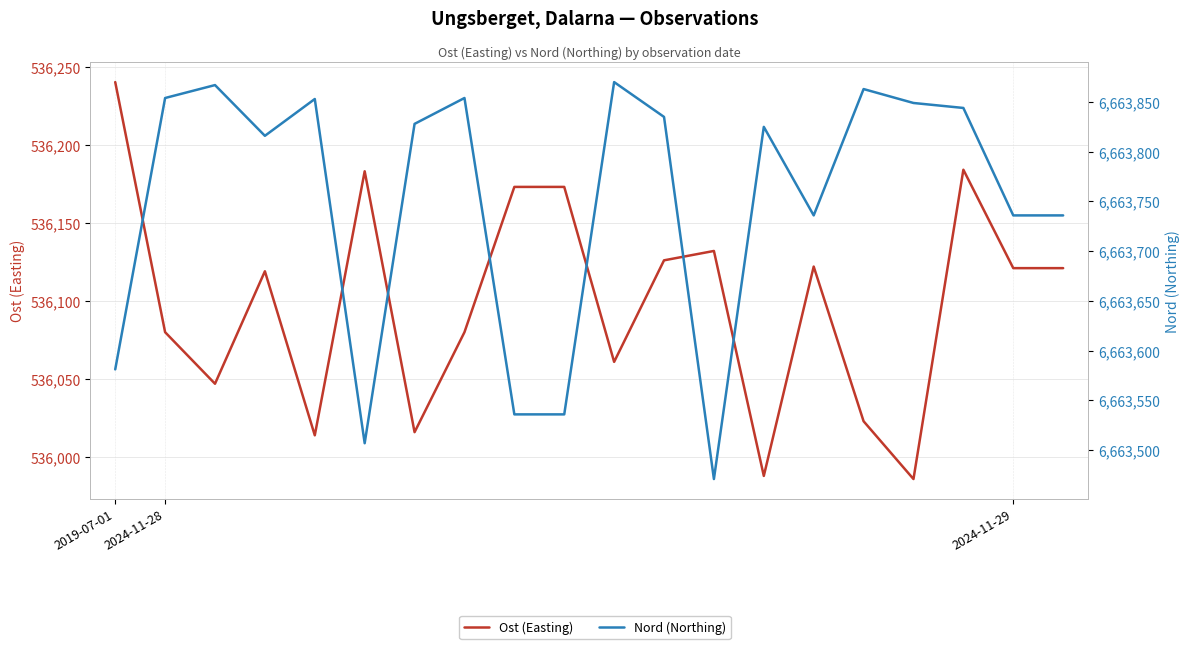

Rank the series by their average value, from lowest to highest.

Ost (Easting), Nord (Northing)